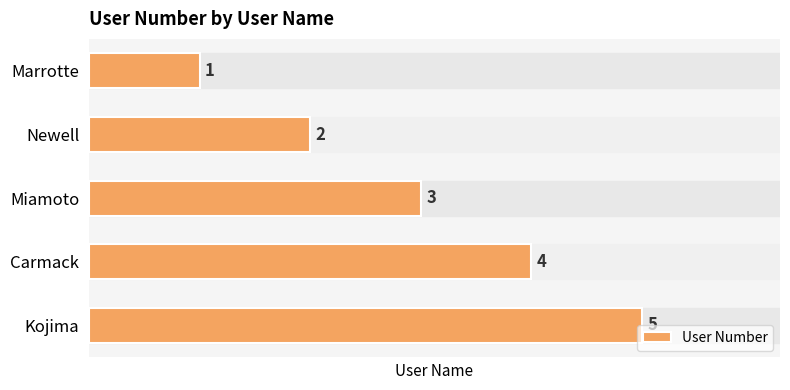

Rank the categories by value from lowest to highest.

Marrotte, Newell, Miamoto, Carmack, Kojima